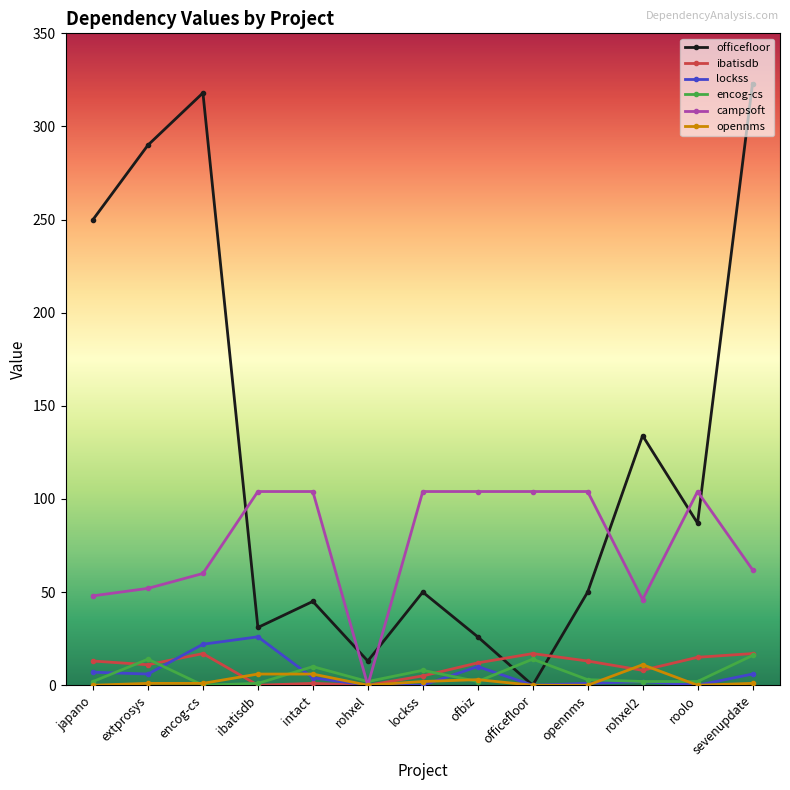

Which series has the widest spread of values?

officefloor